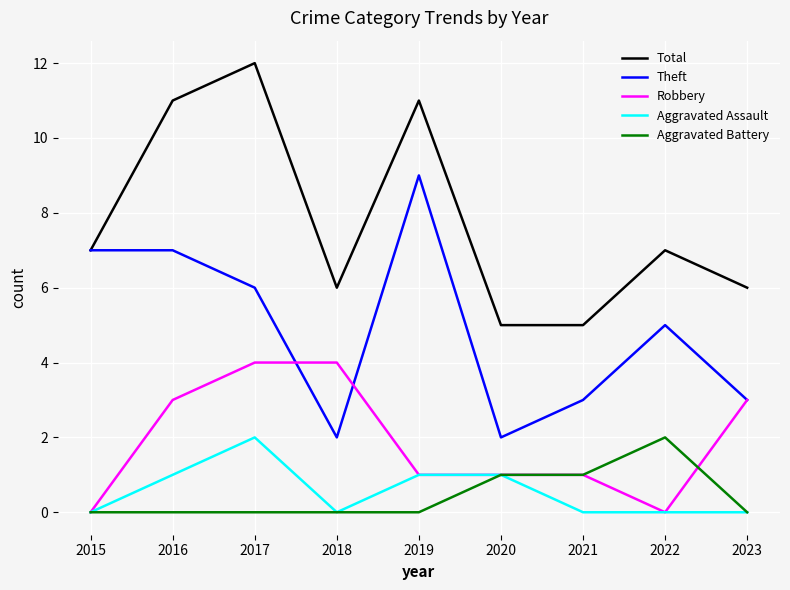

At which category does the chart reach its peak across all series?

2017